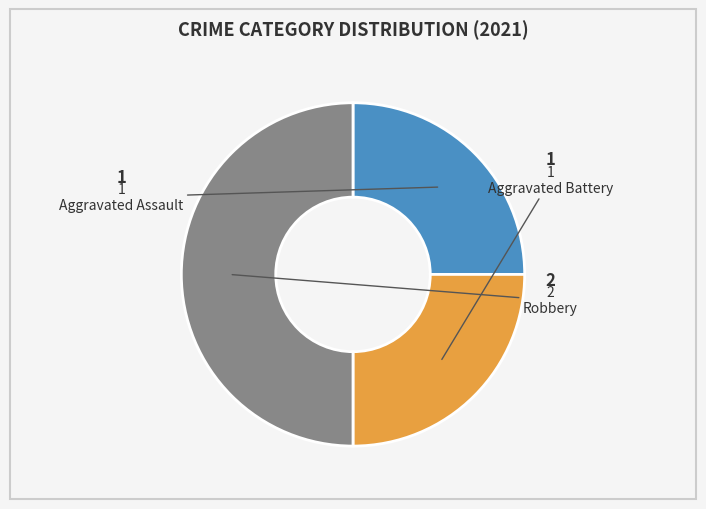

To the nearest percent, what is the difference between the largest and smallest slice percentages?

25%